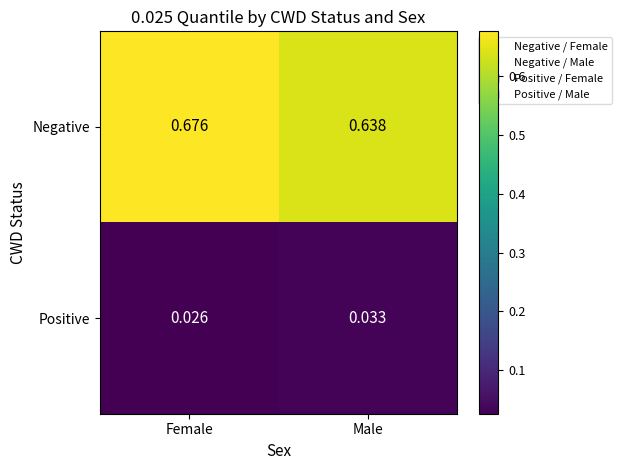

At which label does Positive reach its peak?

Male